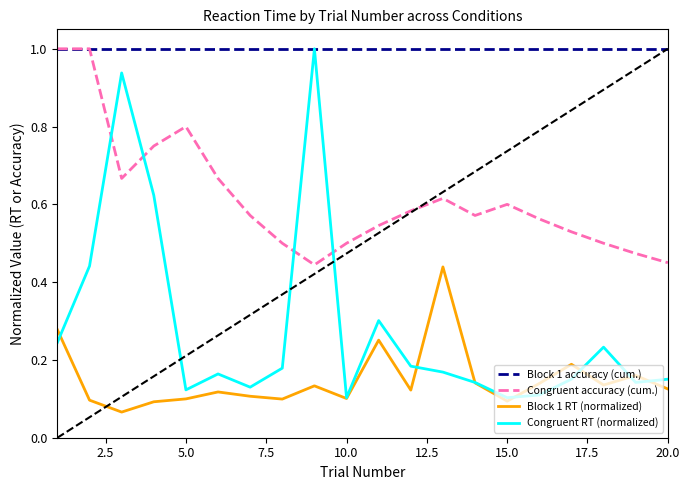

True or false: Congruent accuracy (cum.) and Block 1 RT (normalized) cross at least once.

False